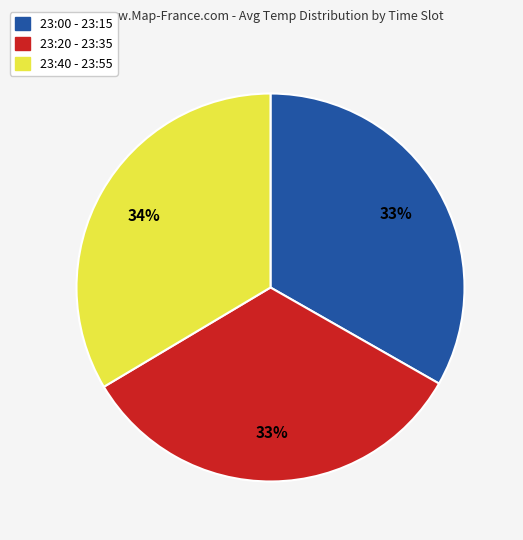

To the nearest percent, what is the average slice percentage?

33%